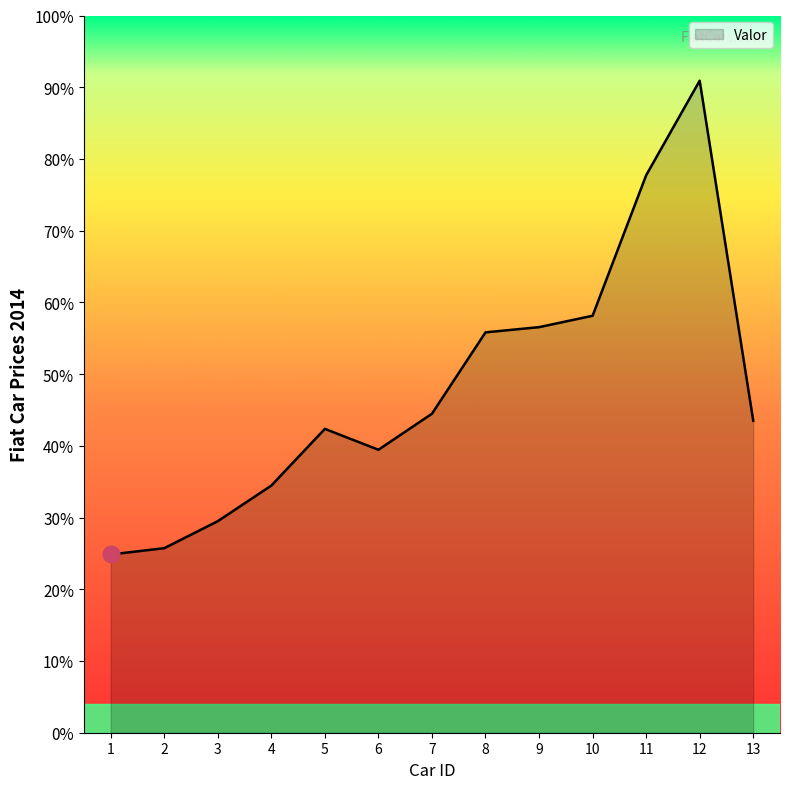

What is the difference between the second highest and second lowest values?

52.0